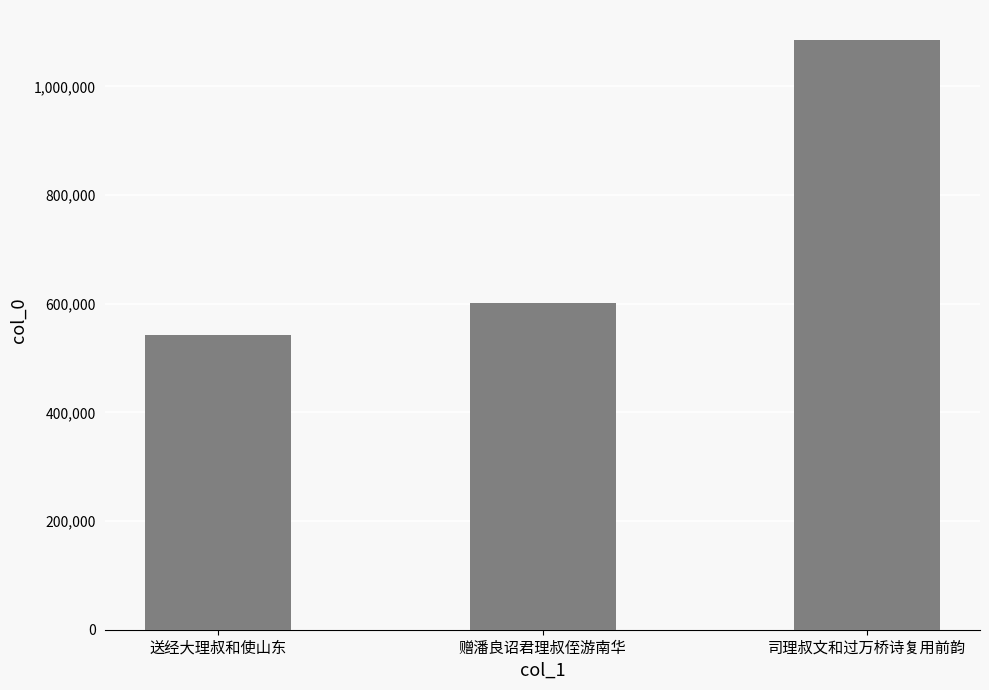

What is the label of the 1st bar from the left?

送经大理叔和使山东